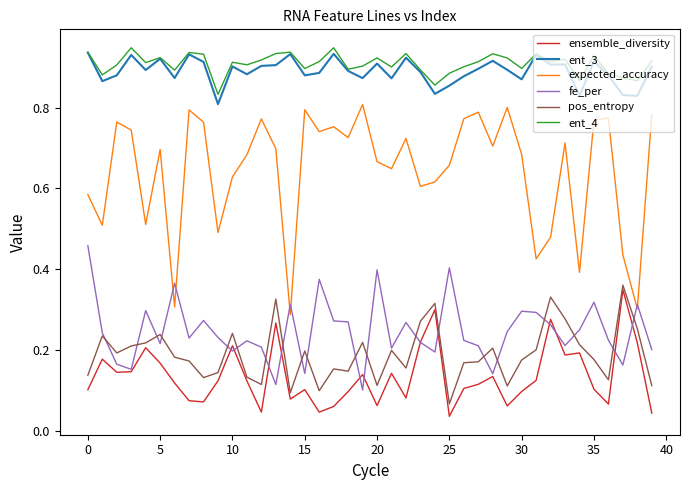

True or false: ent_4 and expected_accuracy cross at least once.

False